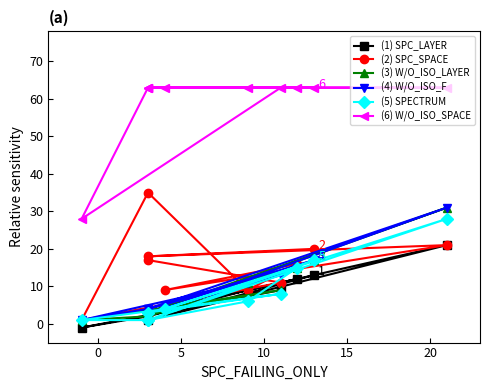

Rank the series by their maximum value, from lowest to highest.

(1) SPC_LAYER, (5) SPECTRUM, (3) W/O_ISO_LAYER, (4) W/O_ISO_F, (2) SPC_SPACE, (6) W/O_ISO_SPACE